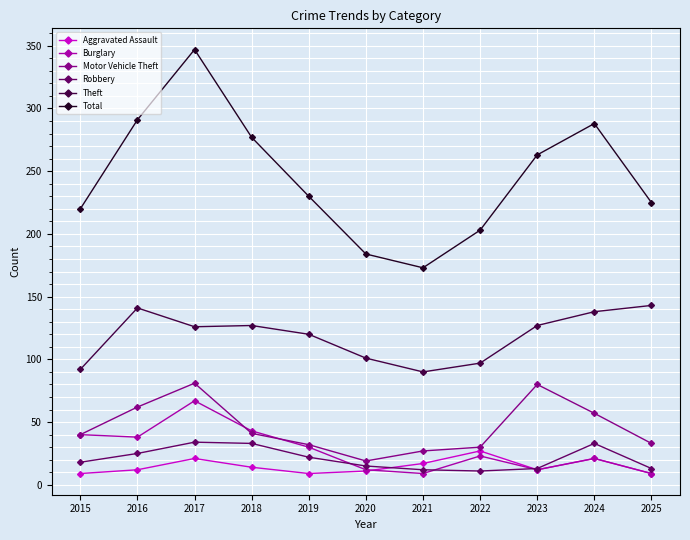

Which series has the largest total across all categories?

Total